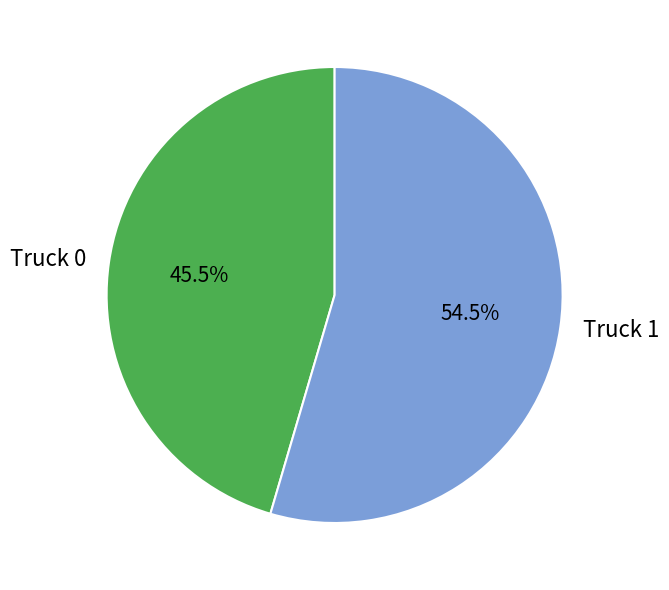

How many segments does this pie chart have?

2